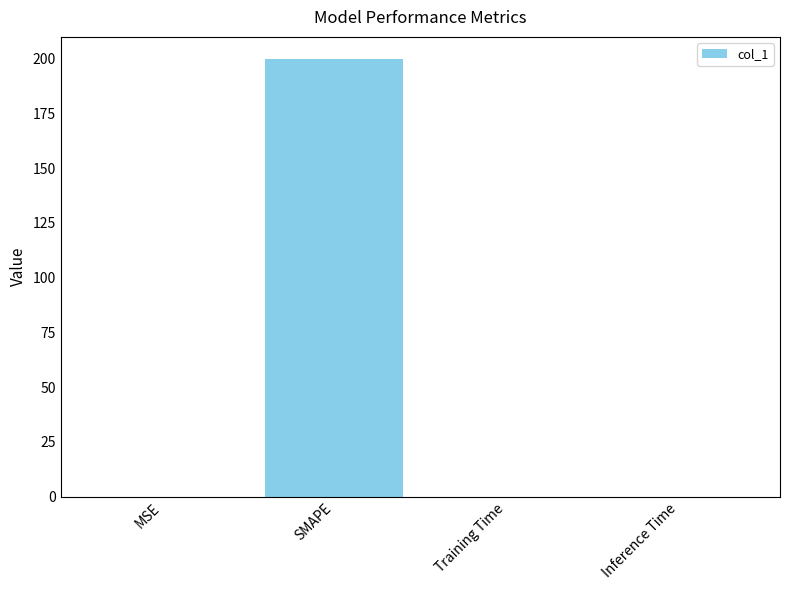

Which has a higher value, Training Time or SMAPE?

SMAPE